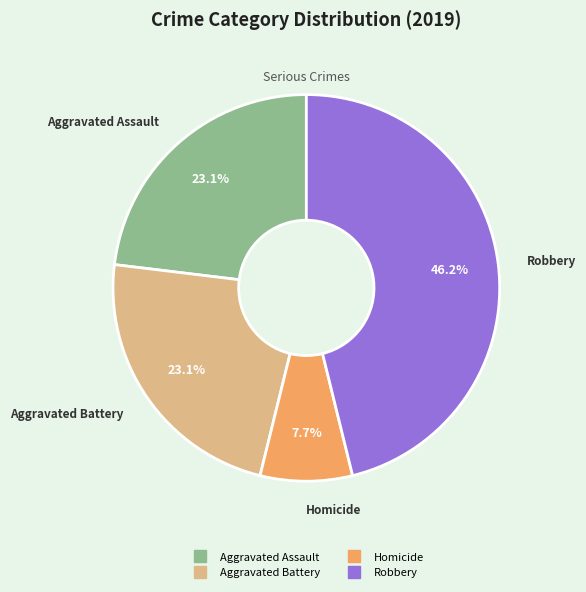

Does any single category account for the majority?

No